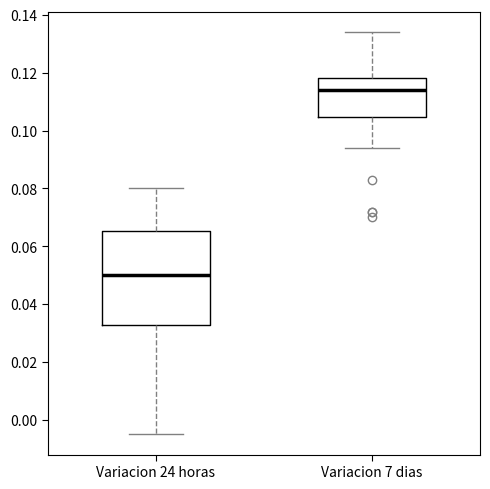

Reading left to right, read every box against the y-axis: the position of its median line, the range the box covers, and the ends of its whiskers. The values are not printed on the chart, so give them approximately, as read against the axis.

Variacion 24 horas: median 0.050, box 0.032 to 0.066, whiskers -0.004 to 0.080
Variacion 7 dias: median 0.114, box 0.104 to 0.118, whiskers 0.094 to 0.134